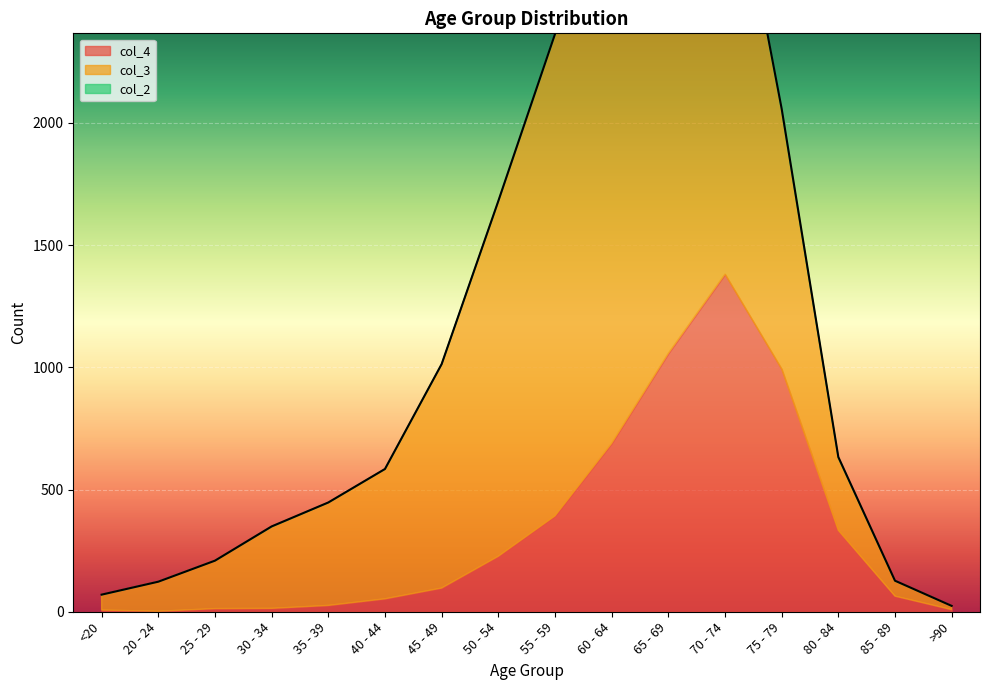

Where is col_4 nearest to the value 691?

60 - 64